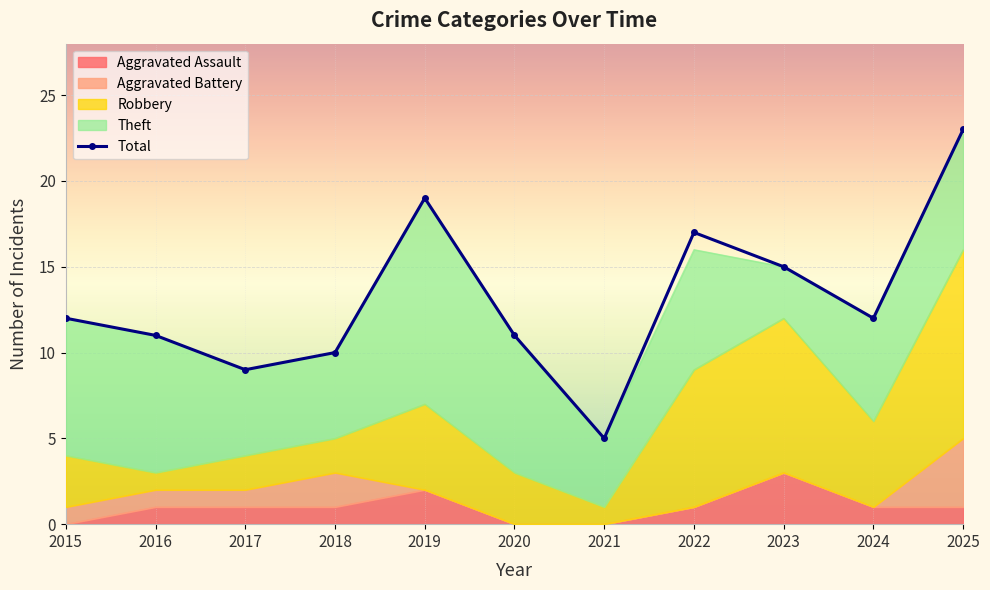

List the labels in order of value, smallest first.

2021, 2017, 2018, 2016, 2020, 2015, 2024, 2023, 2022, 2019, 2025